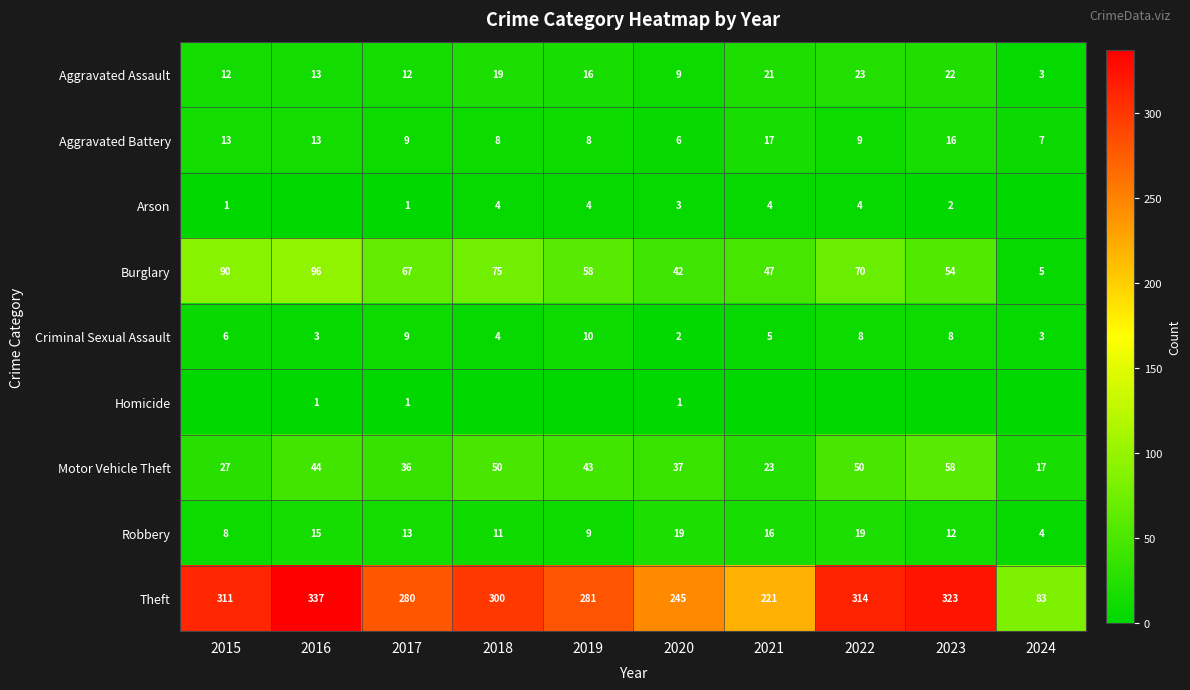

True or false: Criminal Sexual Assault has a value of 8 at 2023.

True